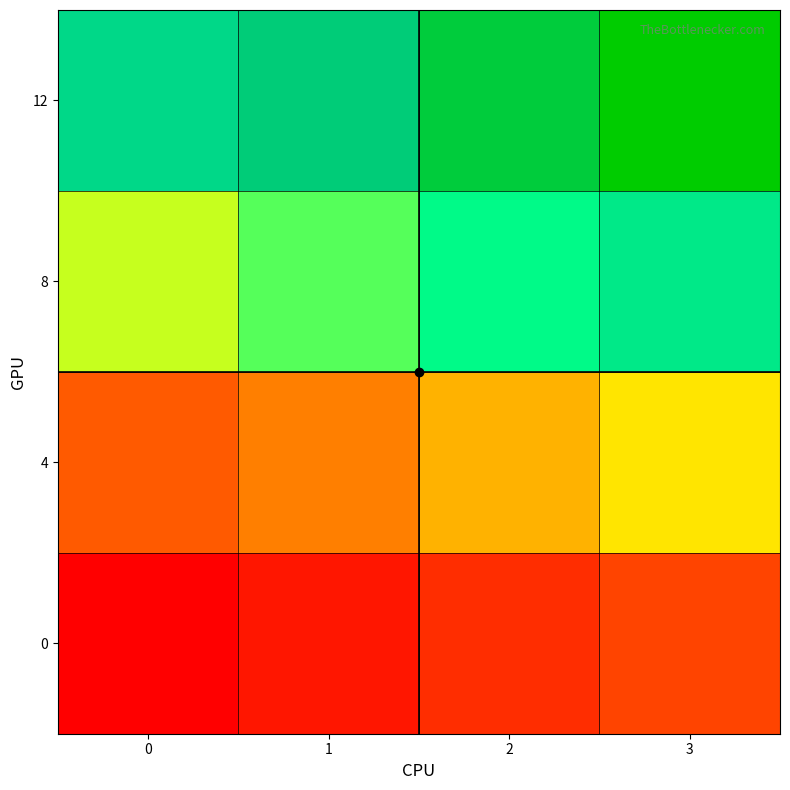

At which category is the sum across all series the highest?

3